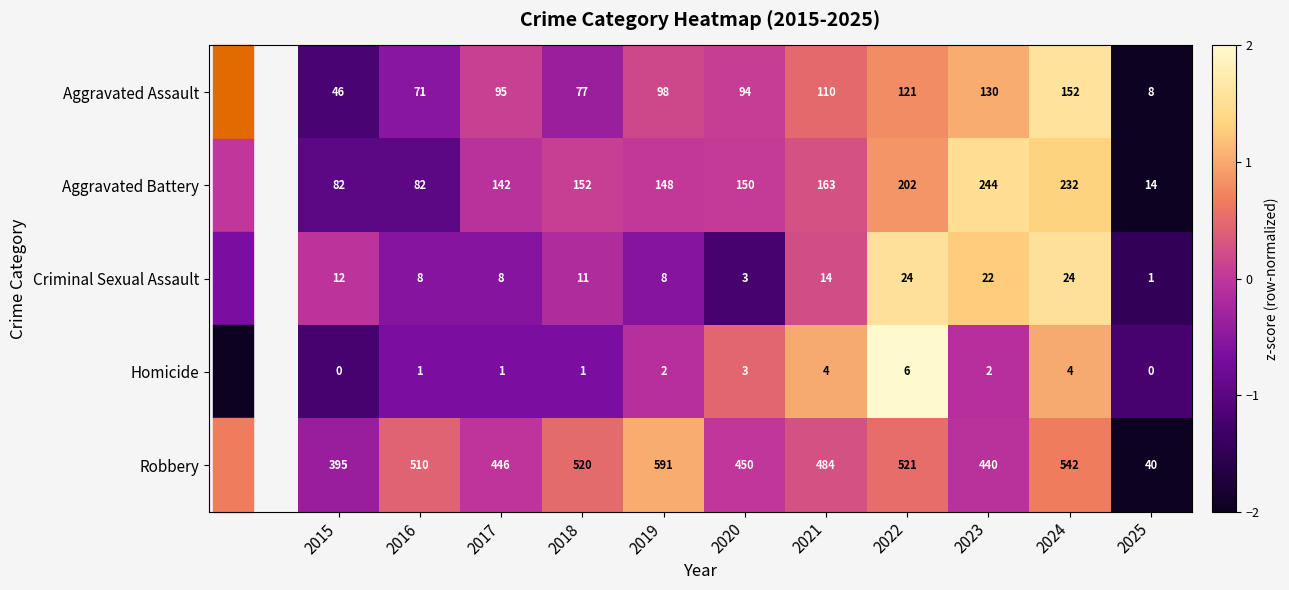

Which series has the widest spread of values?

Robbery